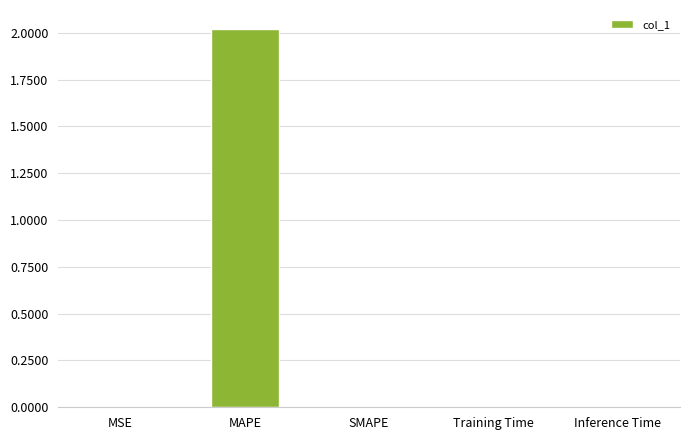

Is it true that the value at SMAPE is 1.3?

False